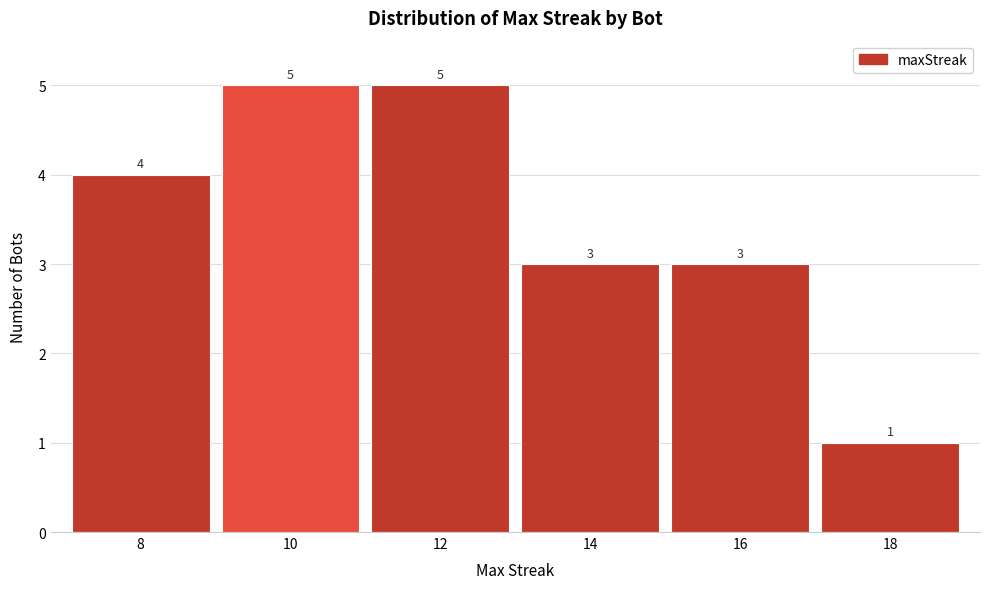

Reading right to left, list all the values displayed in this chart.

18=1	16=3	14=3	12=5	10=5	8=4